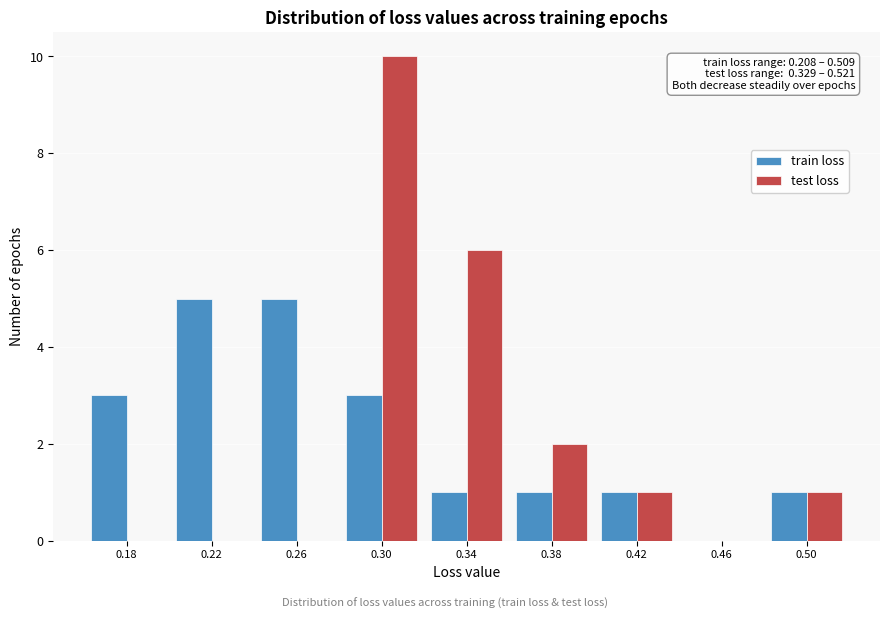

Reading left to right, transcribe all the data shown in this chart.

train loss: 0.18=3	0.22=5	0.26=5	0.30=3	0.34=1	0.38=1	0.42=1	0.46=0	0.50=1
test loss: 0.18=0	0.22=0	0.26=0	0.30=10	0.34=6	0.38=2	0.42=1	0.46=0	0.50=1